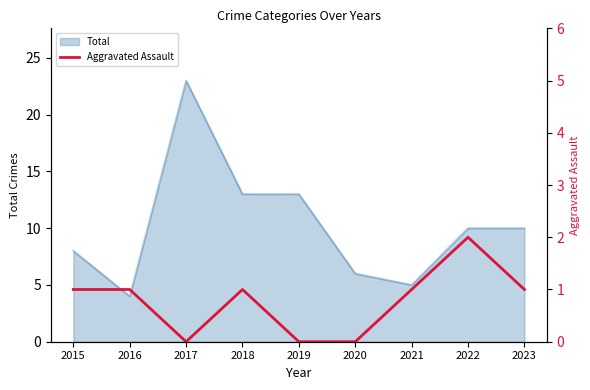

How many points are lower than both their immediate neighbors (excluding endpoints)?

1